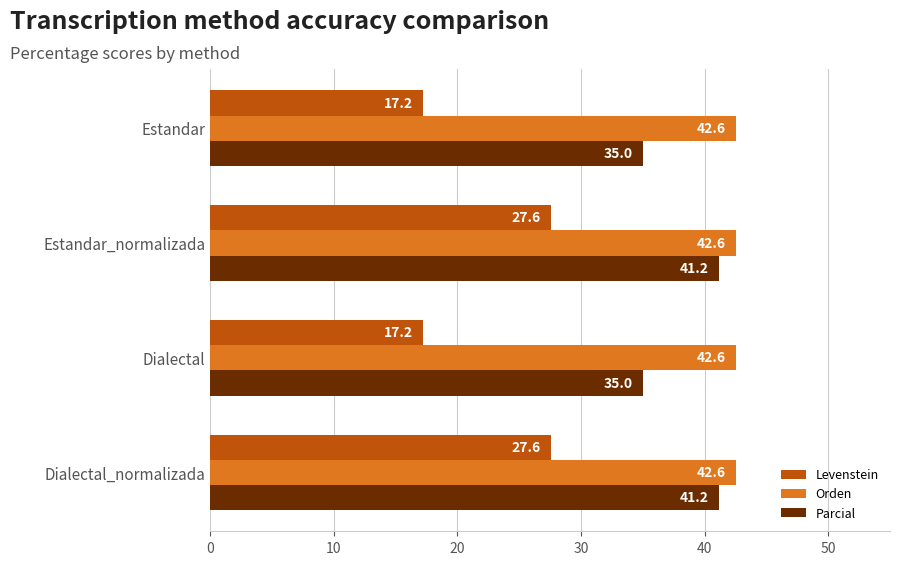

List the series in order of their peak value, lowest first.

Levenstein, Parcial, Orden